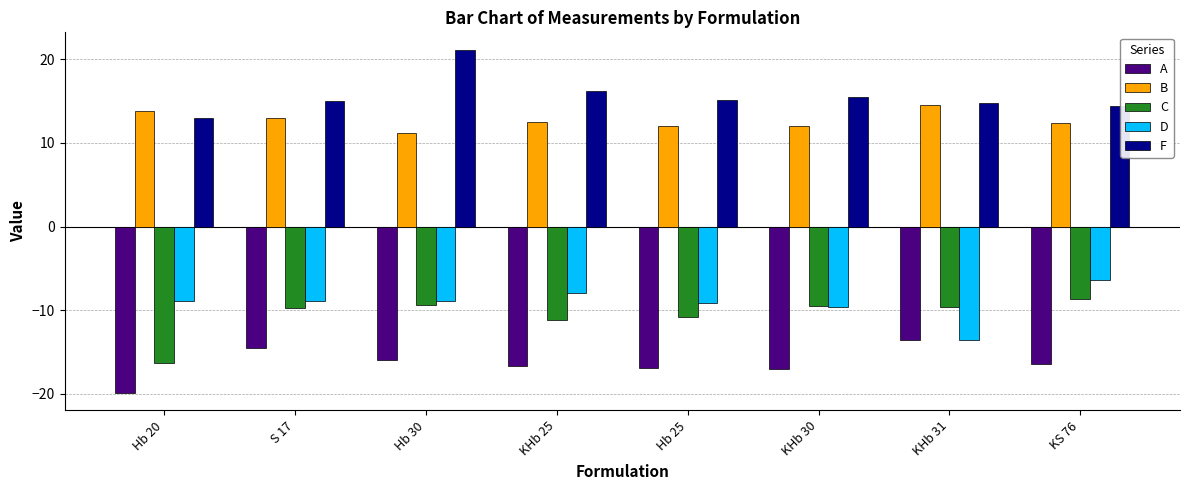

Is it true that C equals -9.8 at S 17?

True